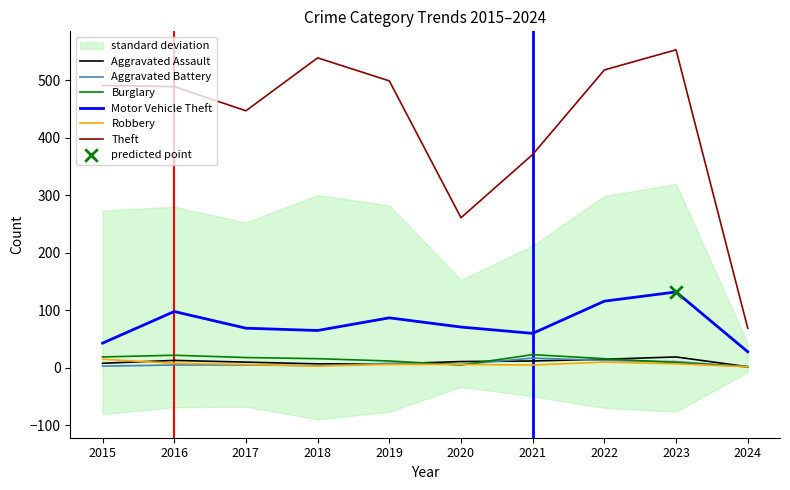

What is the total value across all series at 2021?

488